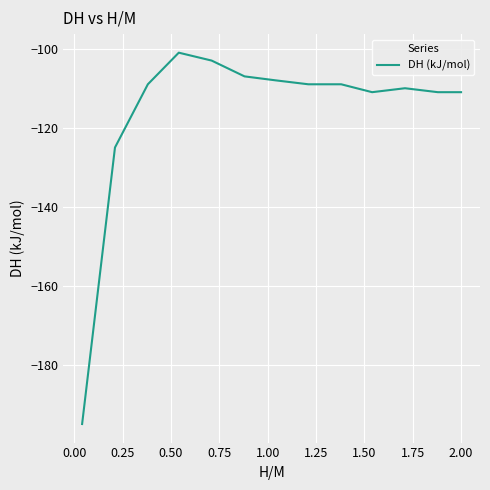

What is the minimum value shown in the chart?

-195